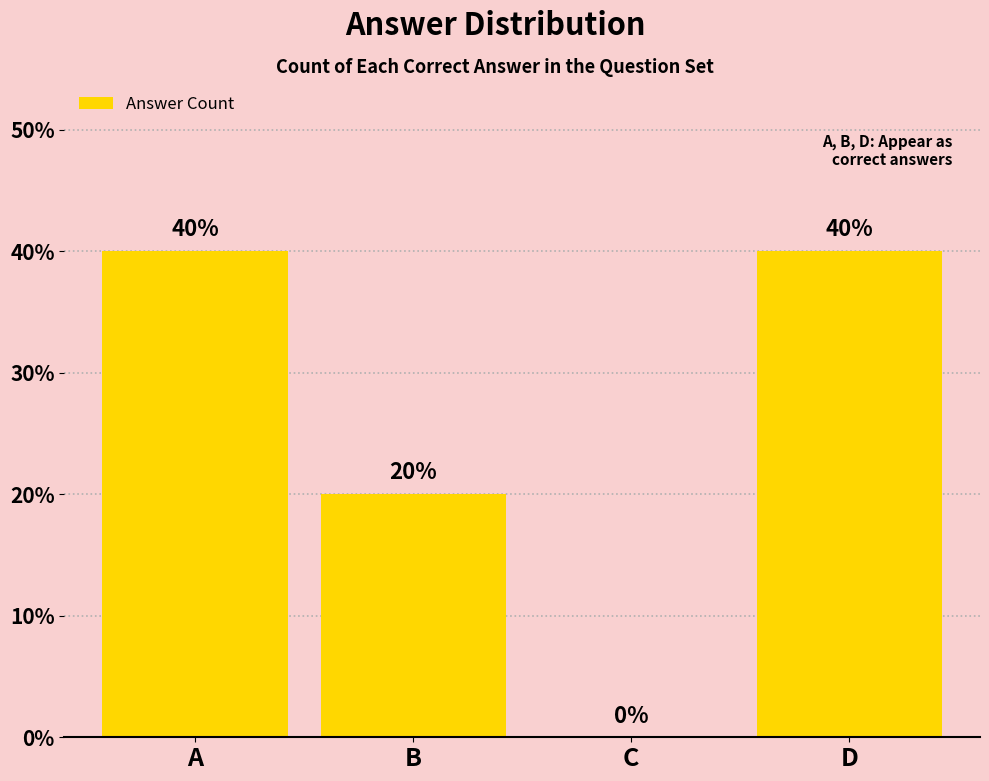

What is the maximum value shown in the chart?

40